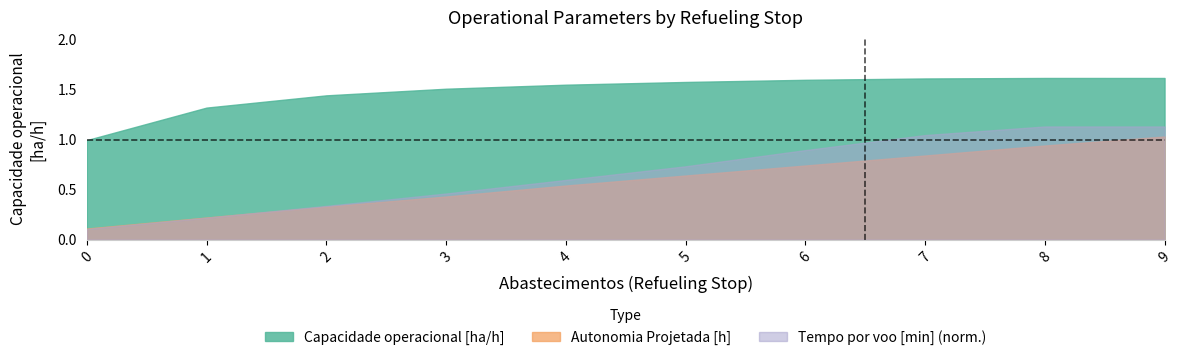

Rank the categories by Autonomia Projetada [h] value from lowest to highest.

0, 1, 2, 3, 4, 5, 6, 7, 8, 9